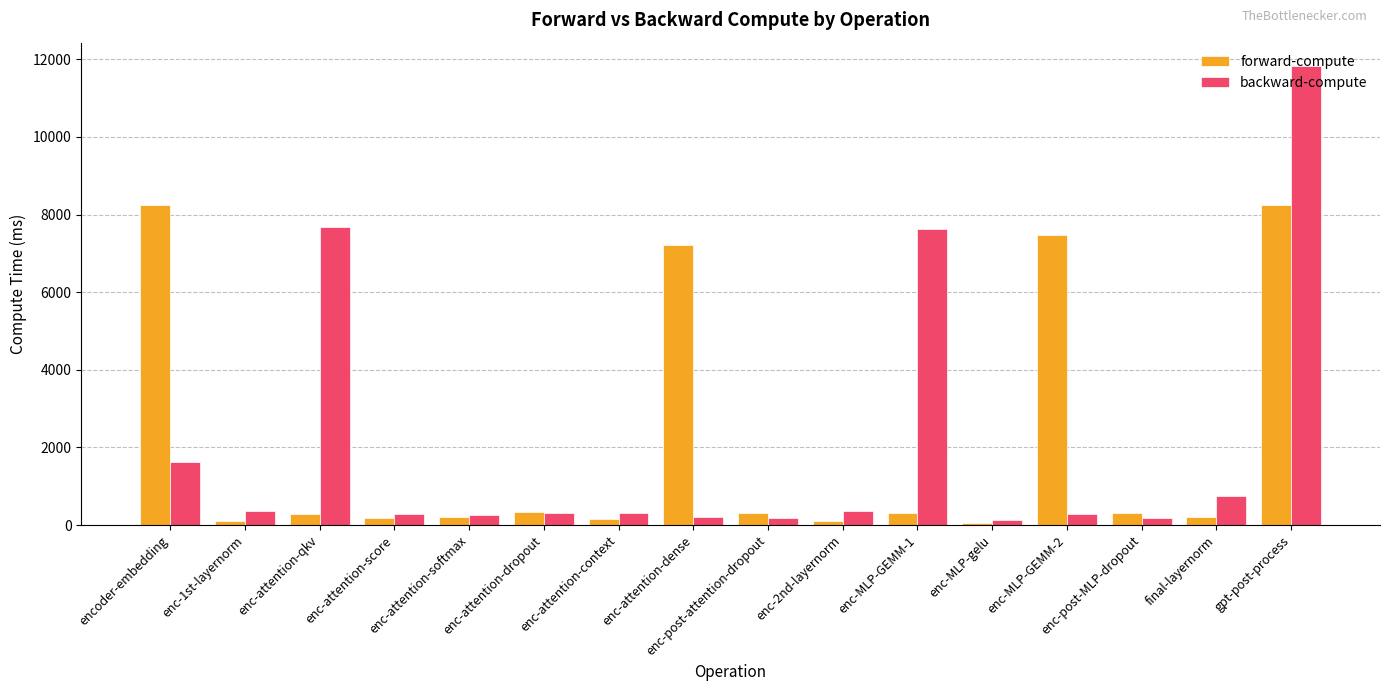

At enc-MLP-GEMM-2, list the series in order from smallest to largest.

backward-compute, forward-compute